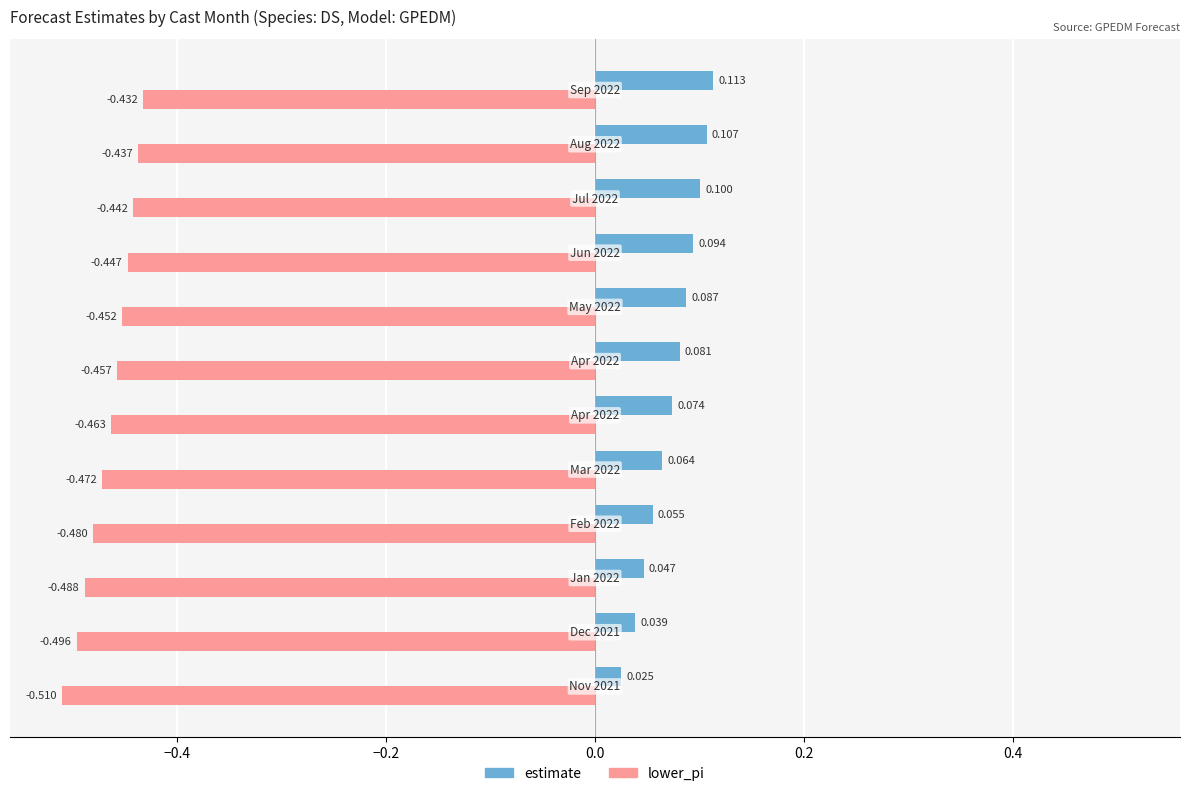

How many categories are shown in the chart?

12